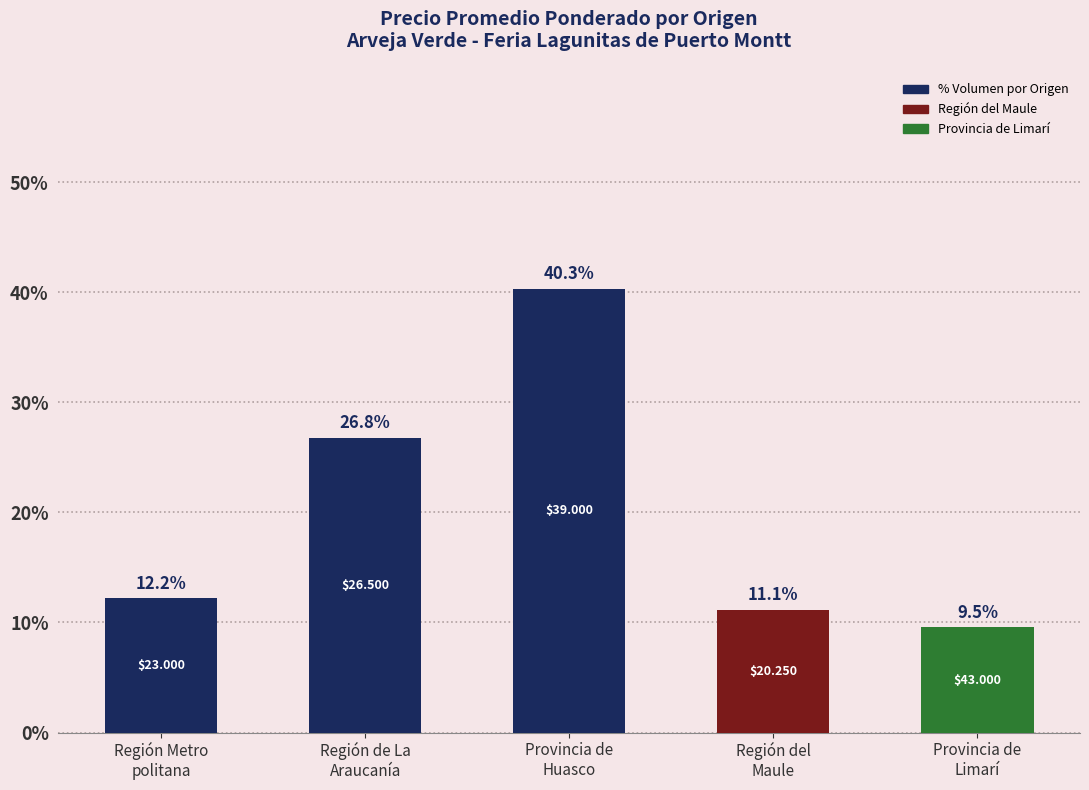

Reading left to right, what are all the values shown in this chart?

Región Metro
politana=12.2	Región de La
Araucanía=26.8	Provincia de
Huasco=40.3	Región del
Maule=11.1	Provincia de
Limarí=9.5